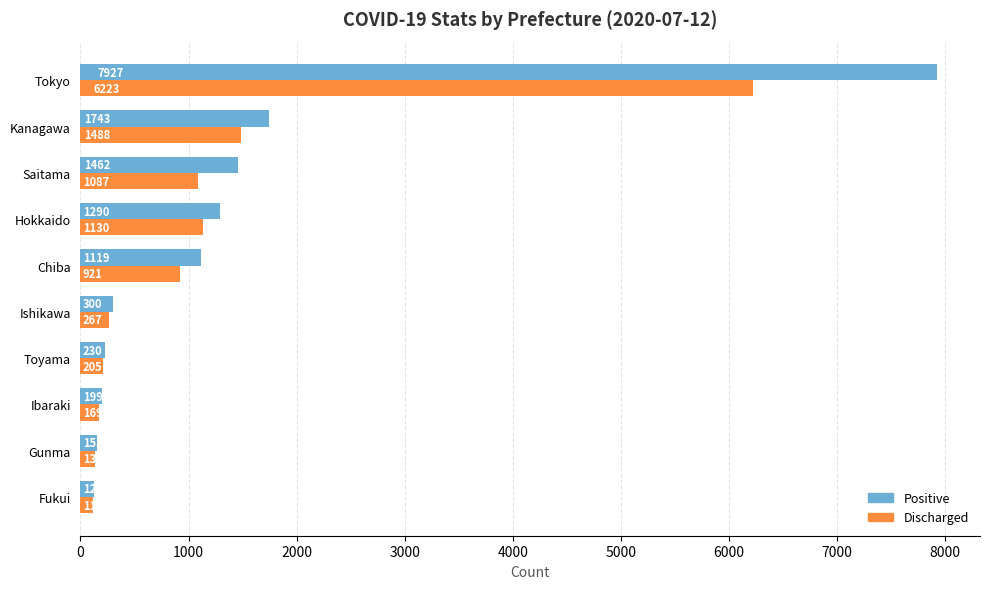

What is the approximate value of Positive at Tokyo, to the nearest 100?

7900